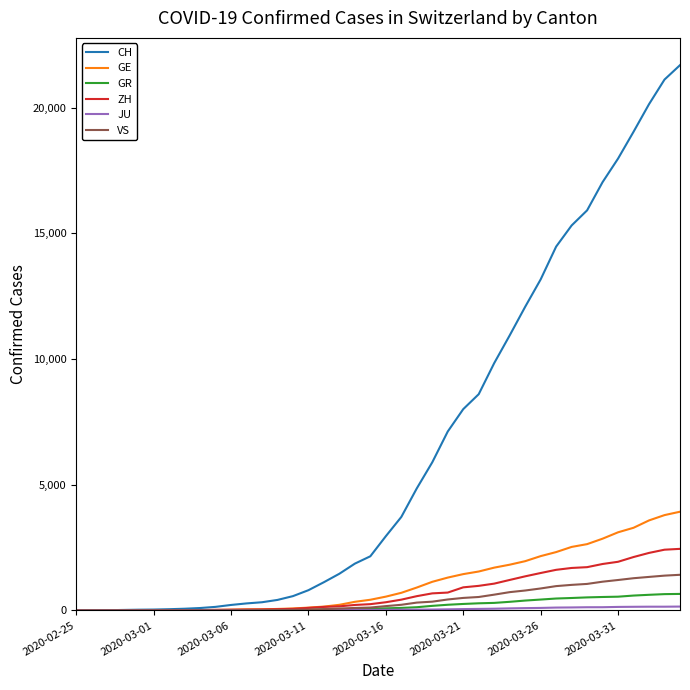

What is the highest value of the CH series?

21696